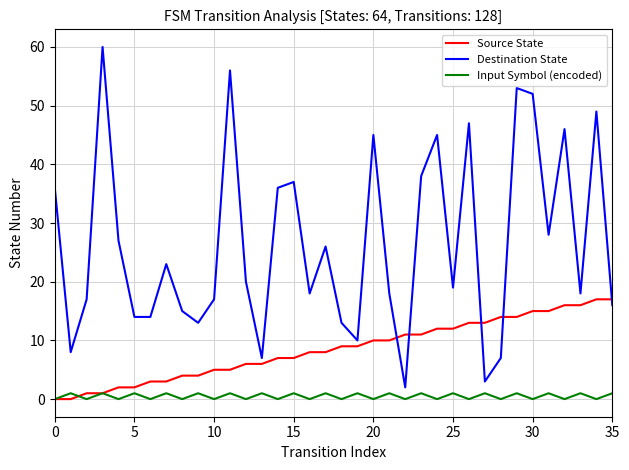

What is the maximum value for Source State?

17